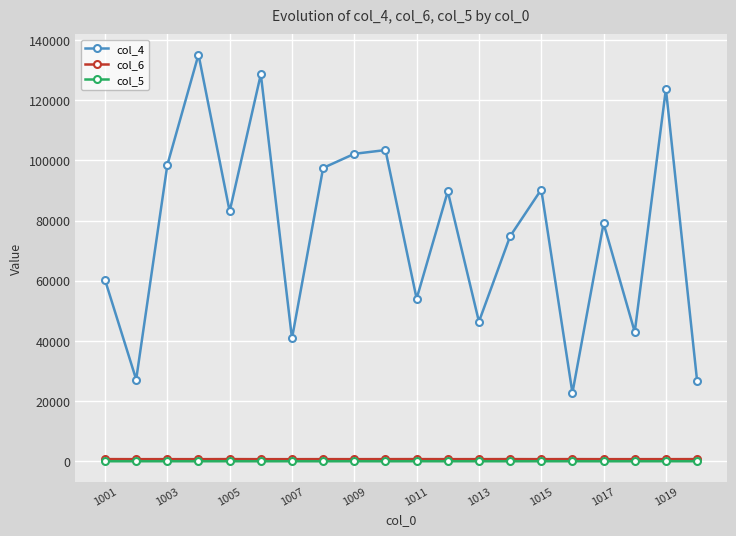

True or false: col_5 and col_4 cross at least once.

False